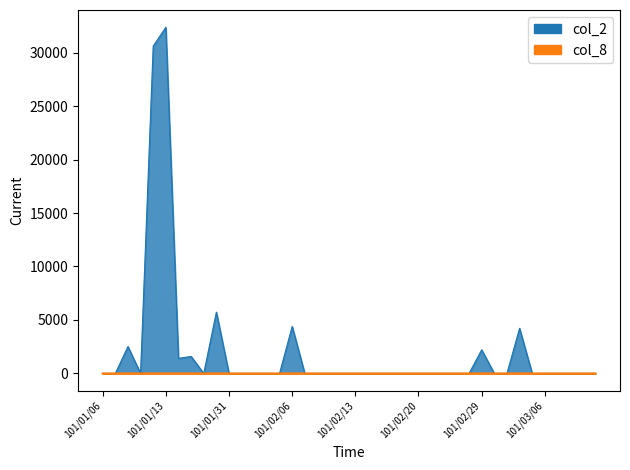

How many lines are shown in the chart?

2